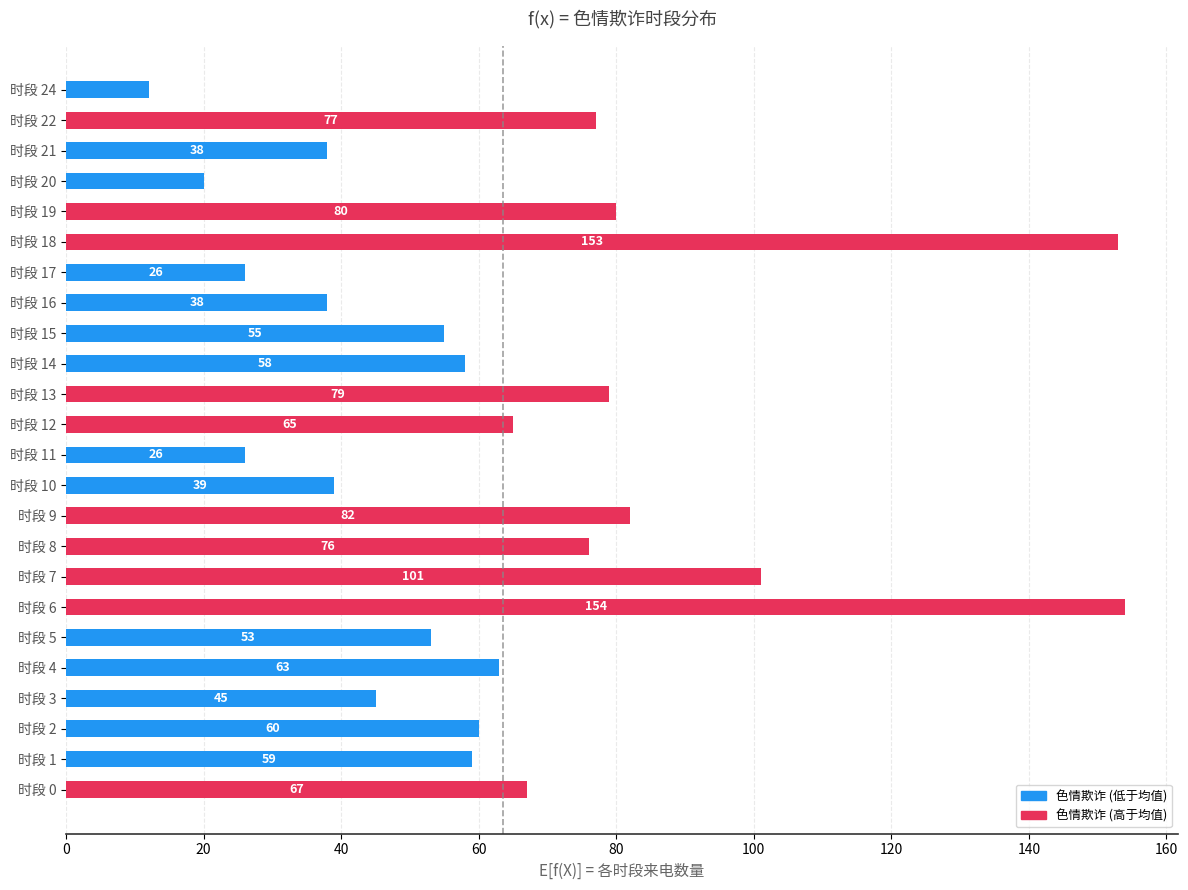

Are the bars horizontal?

Yes